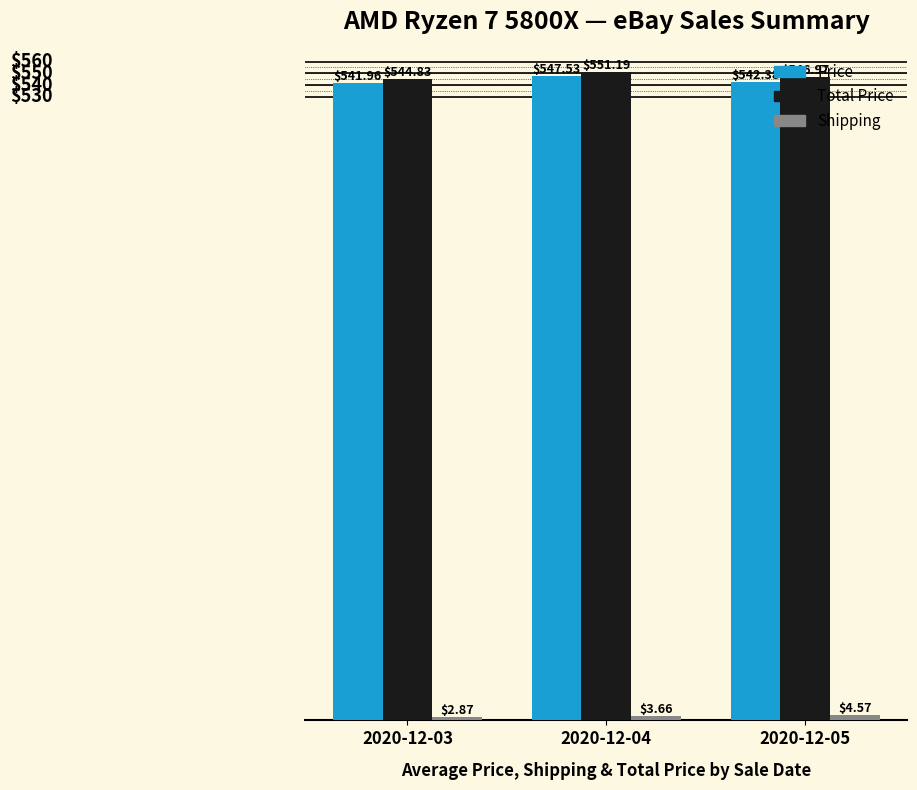

Which series has the largest range (max minus min)?

Total Price